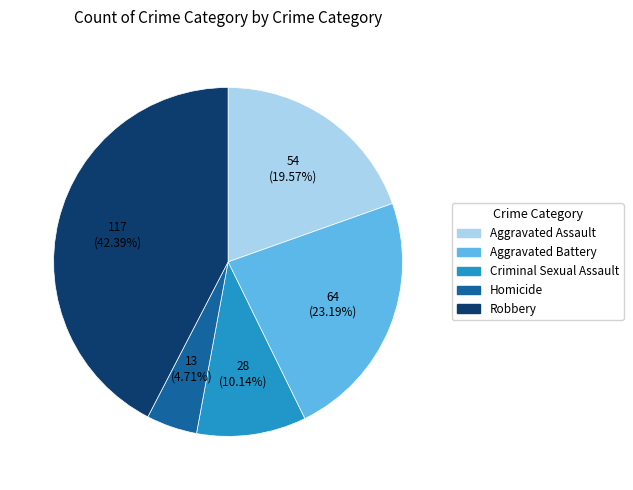

To the nearest percent, what is the average slice percentage?

20%